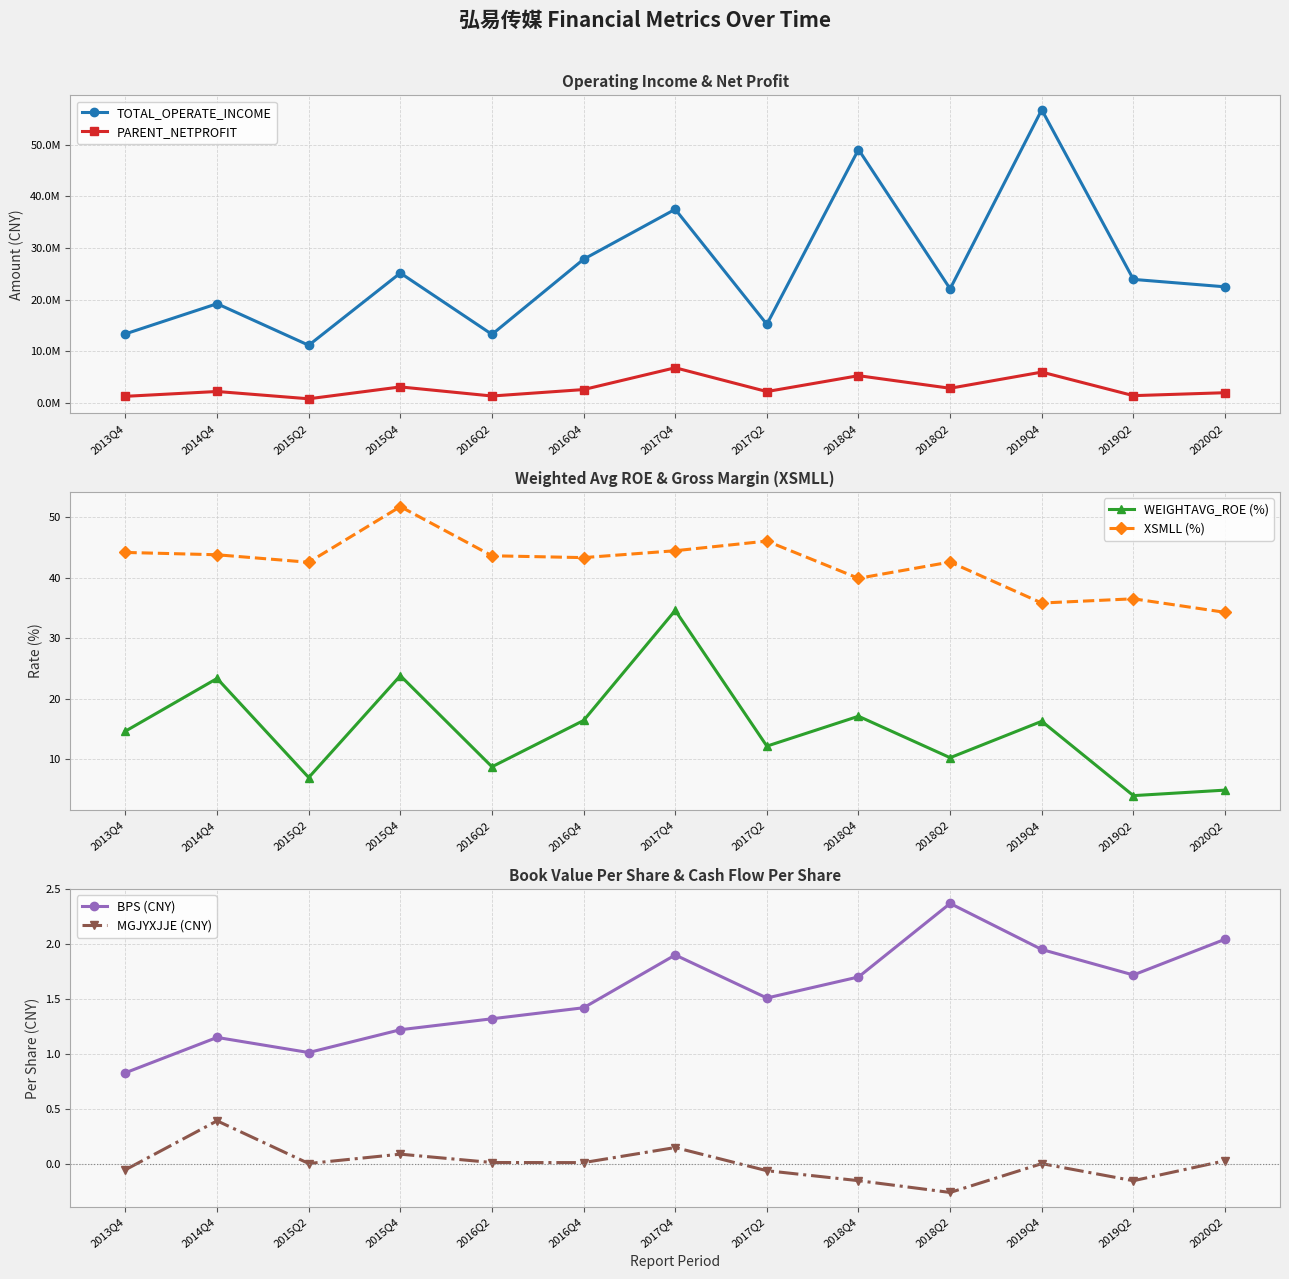

At which category does the chart reach its minimum across all series?

2018Q2